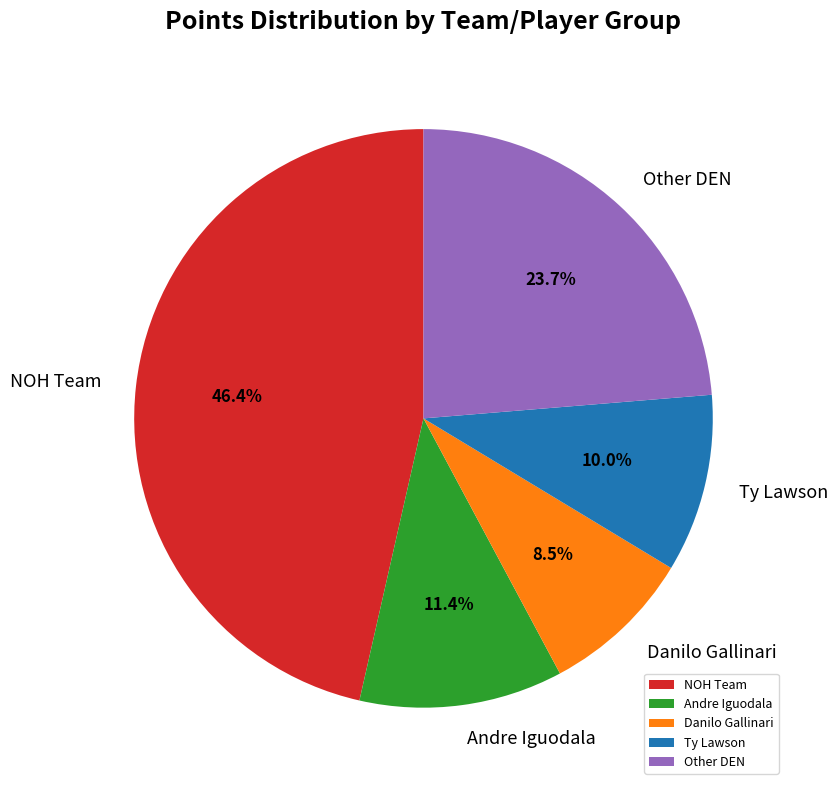

Between Danilo Gallinari and Other DEN, which is larger?

Other DEN